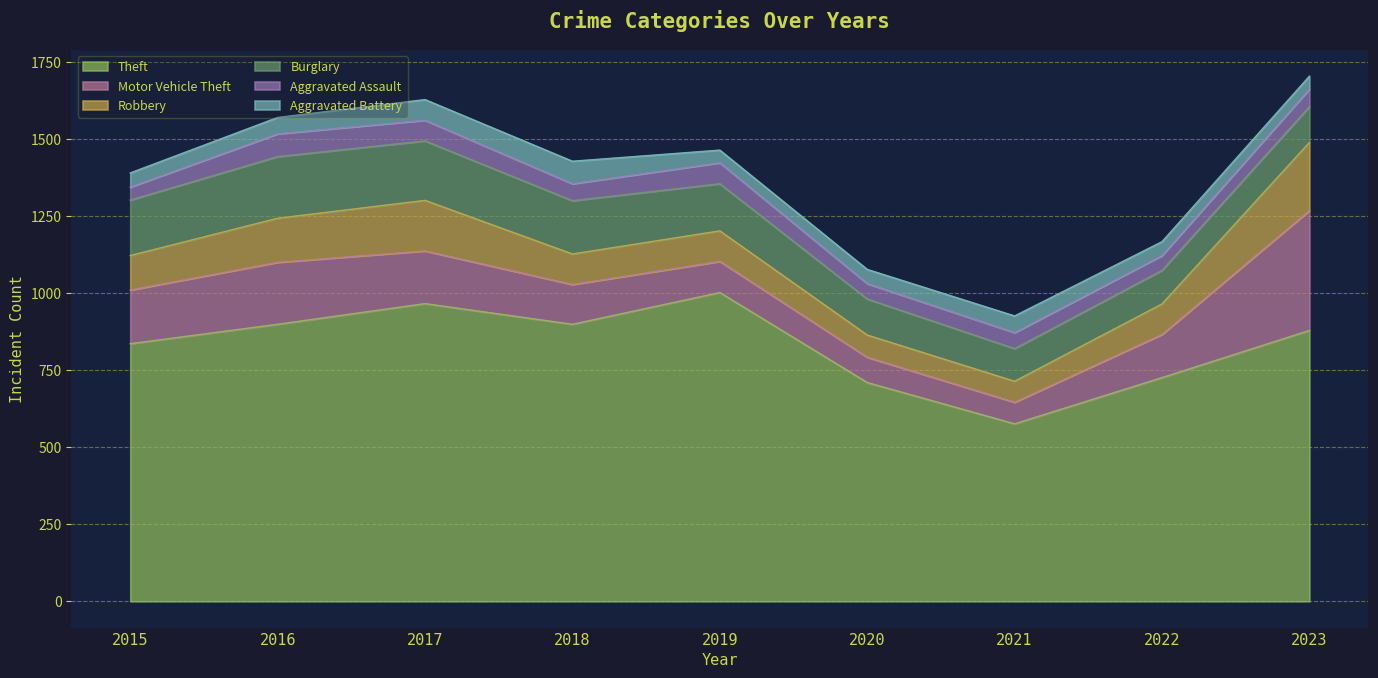

Which series has the largest total across all categories?

Theft